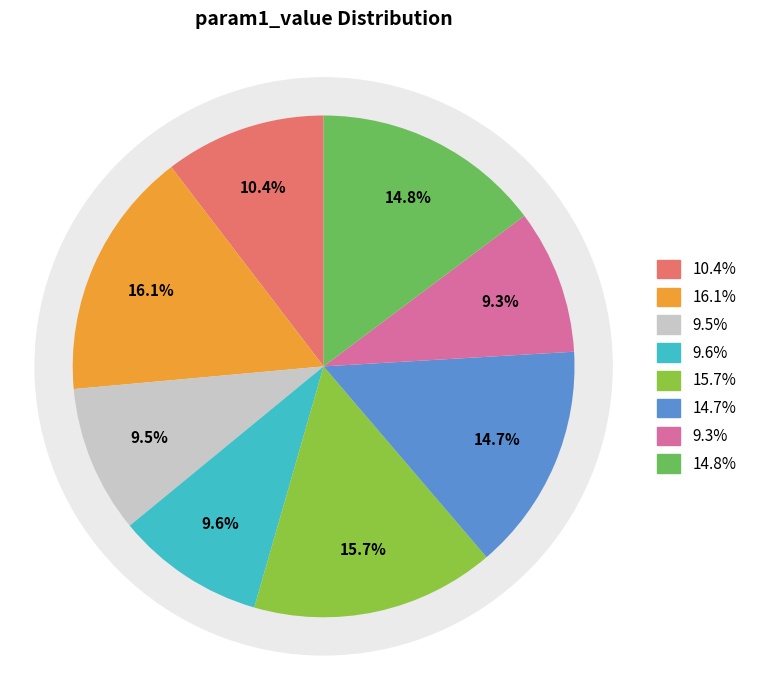

To the nearest percent, what is the average slice percentage?

12%